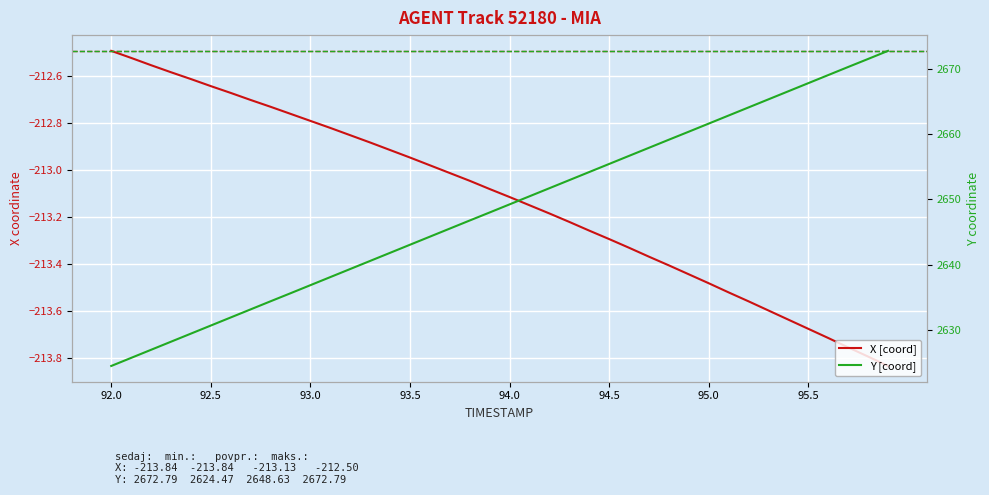

Does the chart display data point markers on the line(s)?

No